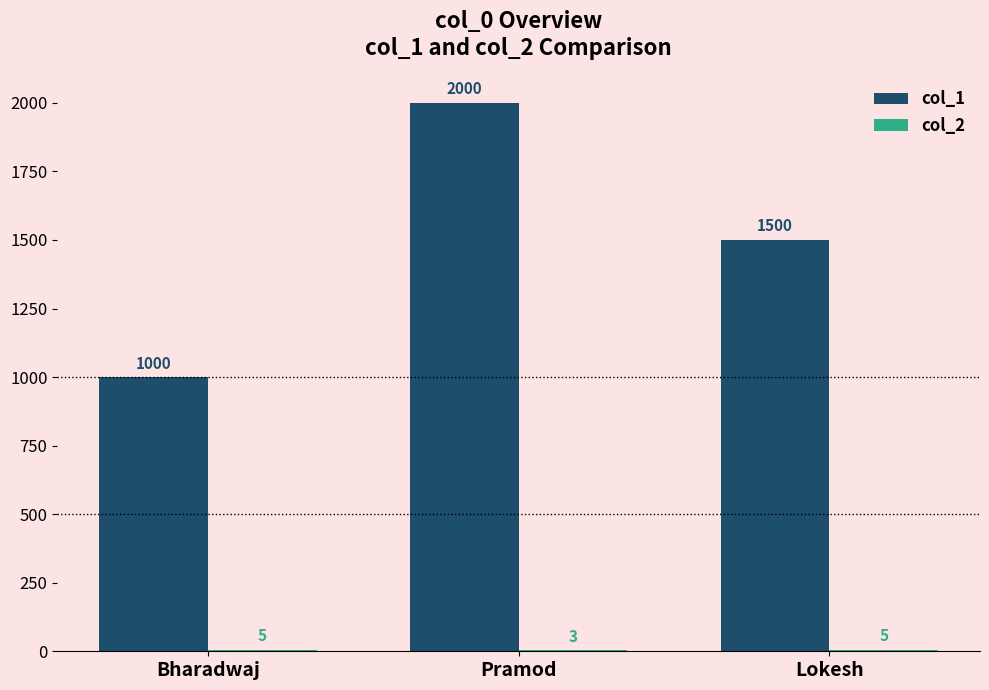

Count the number of categories in the chart.

3